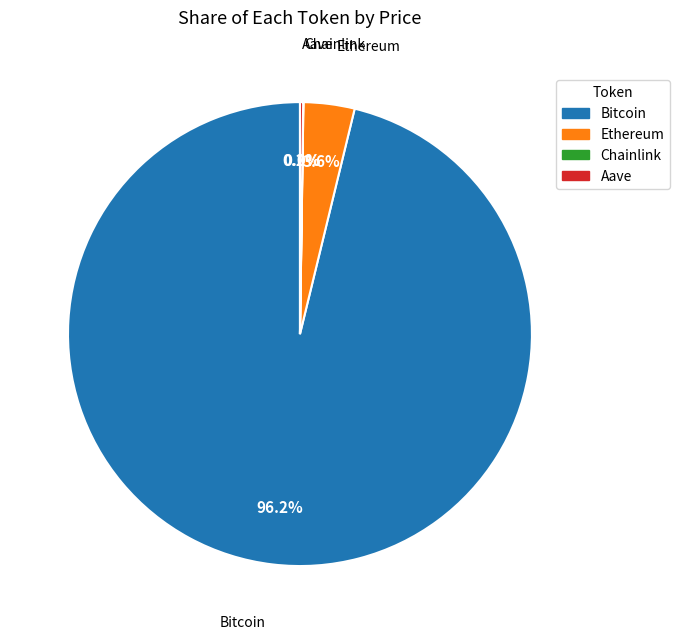

Is Ethereum the majority of the pie?

No